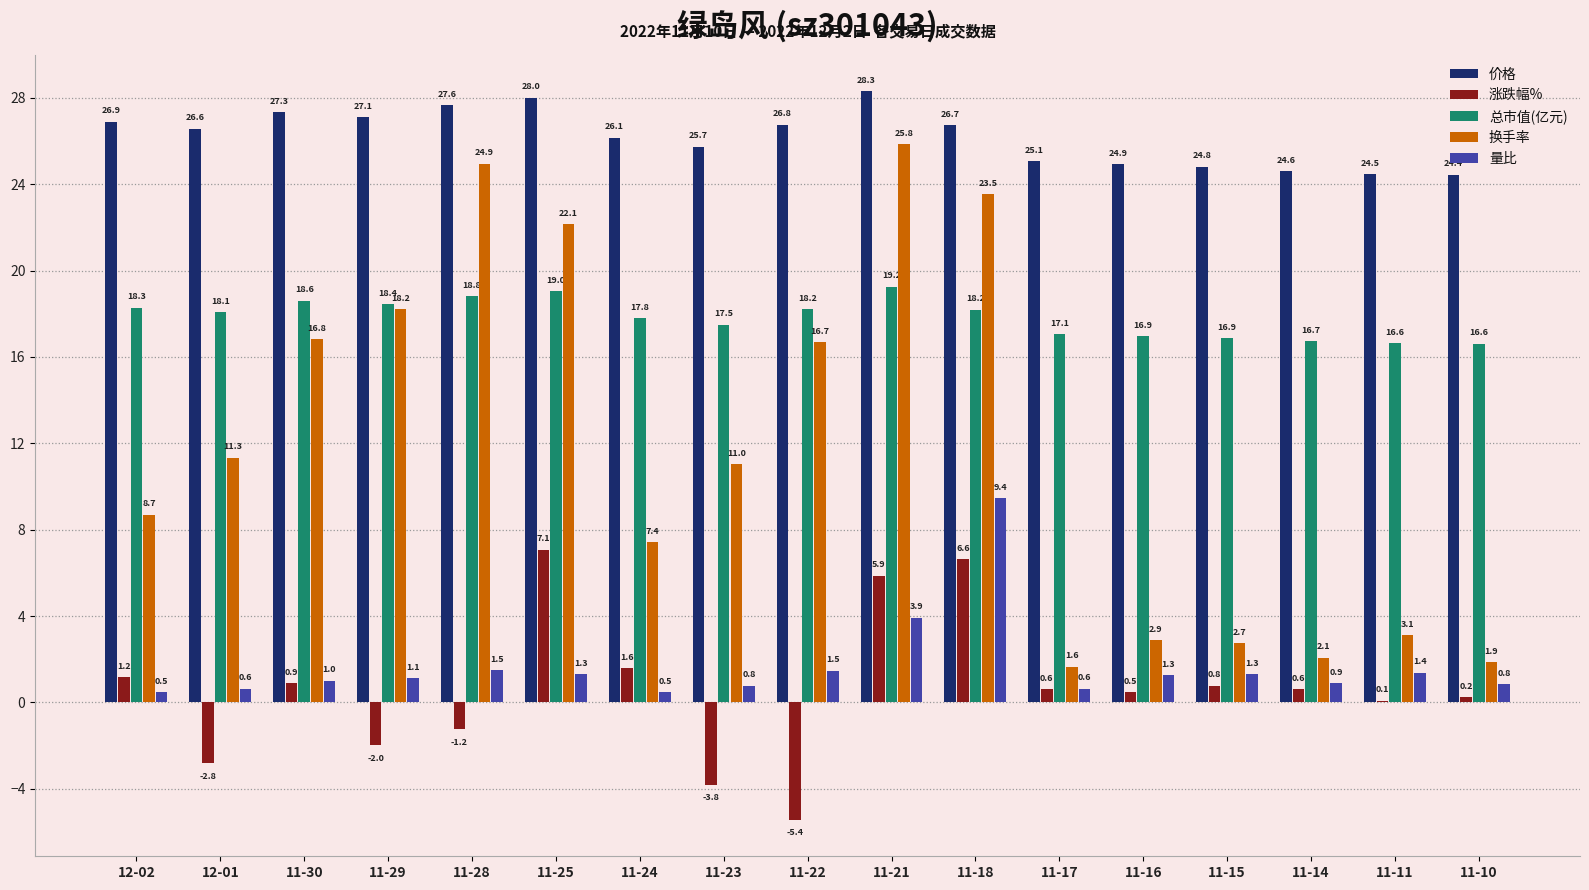

What is the maximum value for 价格?

28.3